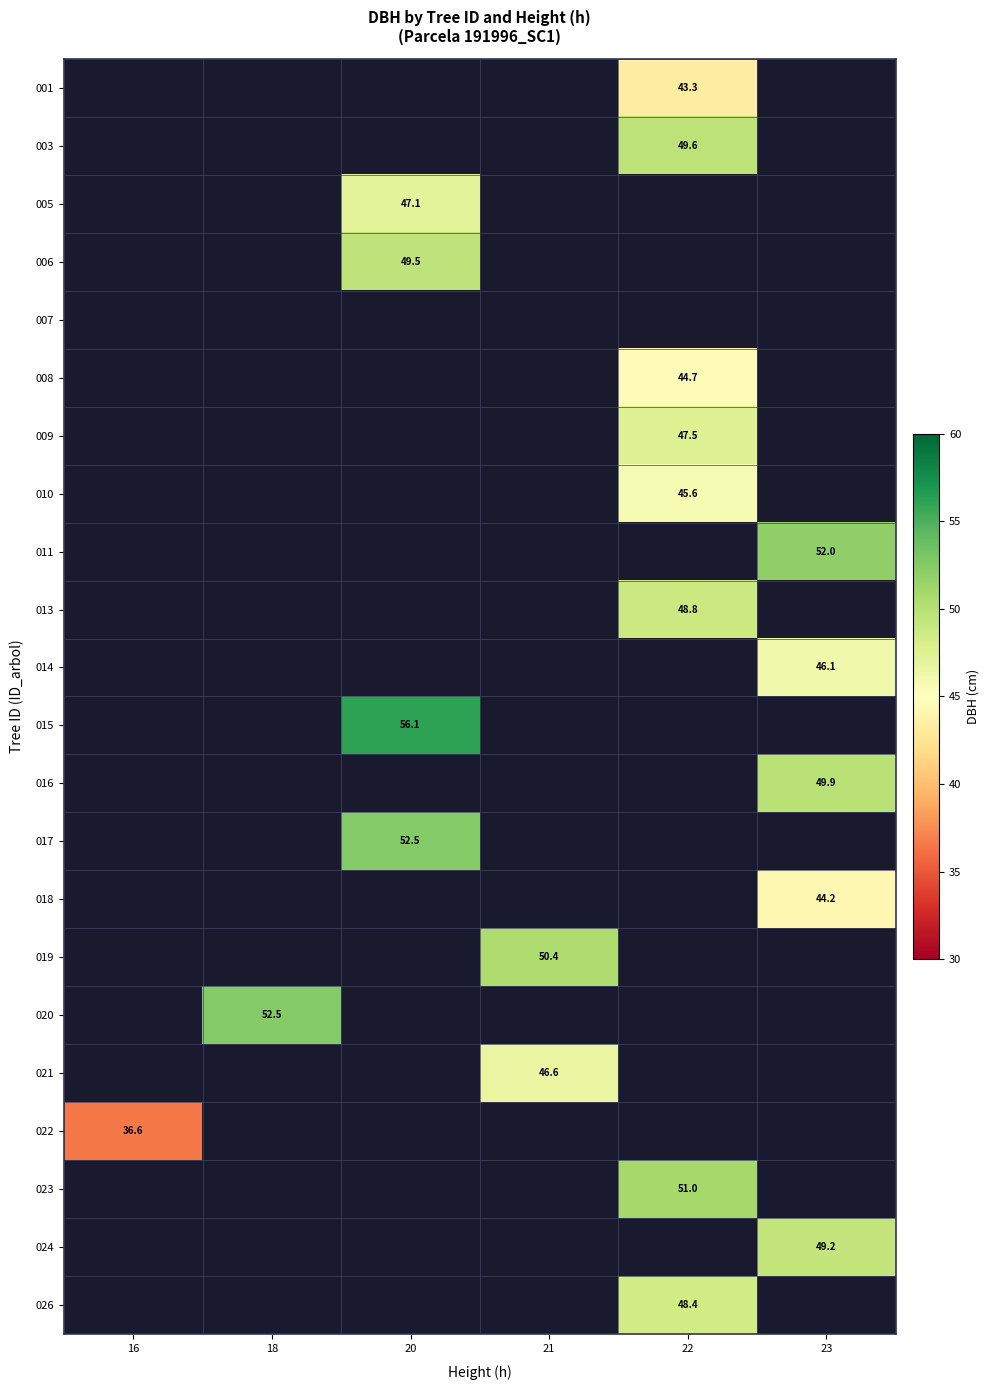

Is it true that 022 equals 36.6 at 16?

True